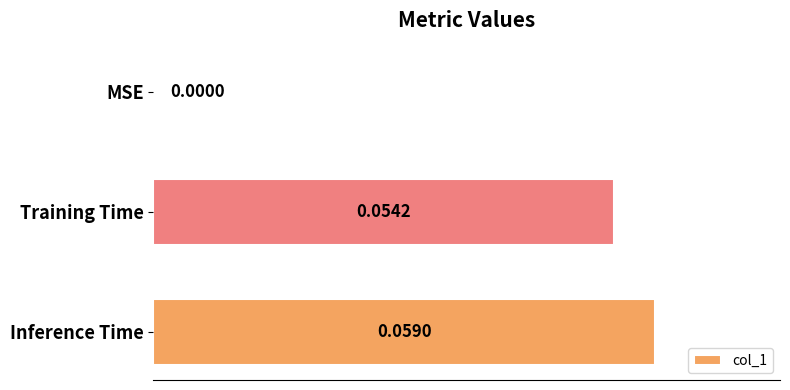

How many values are between 0 and 1?

3